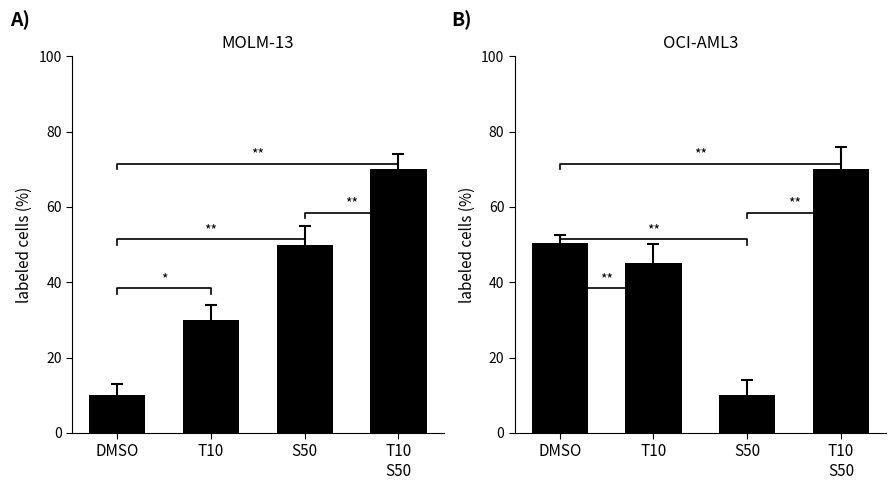

At which label is col_2 closest to 40?

T10